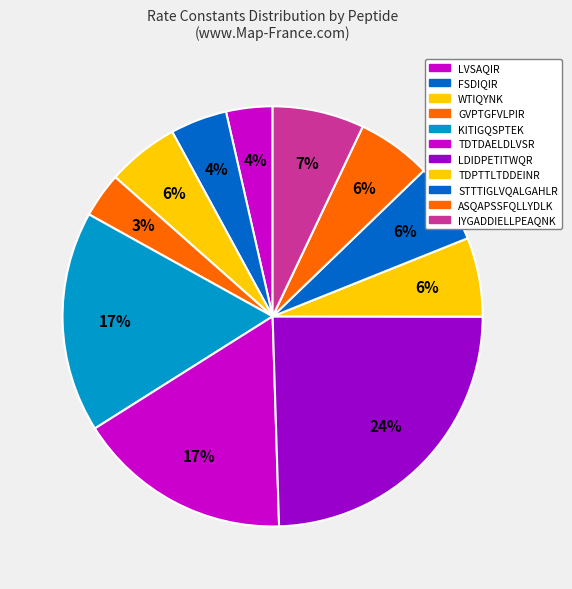

What percentage is the STTTIGLVQALGAHLR slice, to the nearest percent?

6%